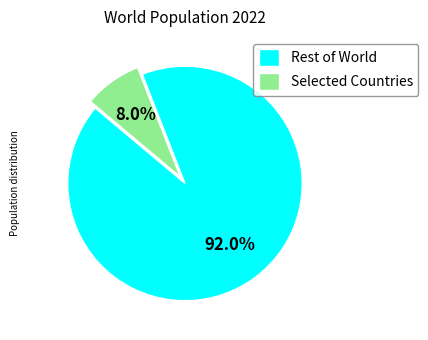

Between Rest of World and Selected Countries, which is larger?

Rest of World